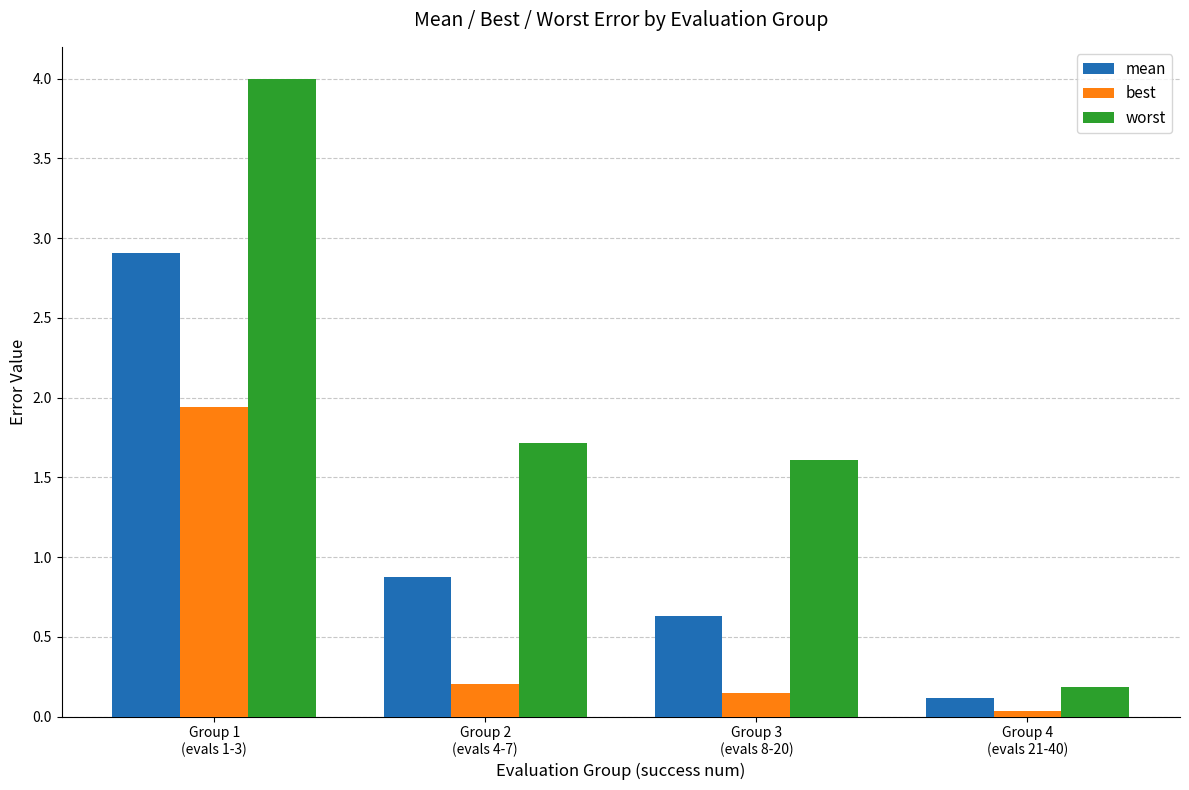

At which category does the chart reach its minimum across all series?

Group 4
(evals 21-40)